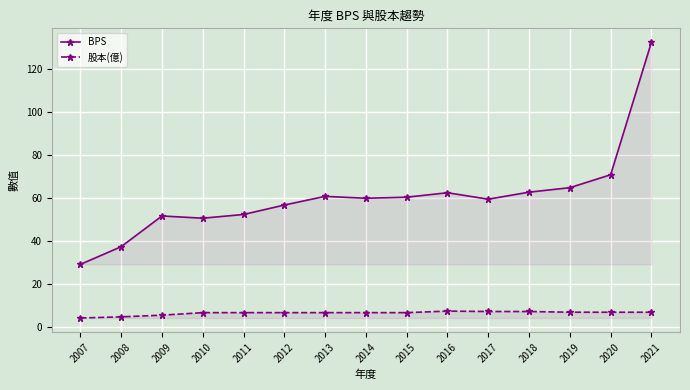

What is the difference between the second highest and second lowest values in the 股本(億) series?

2.5